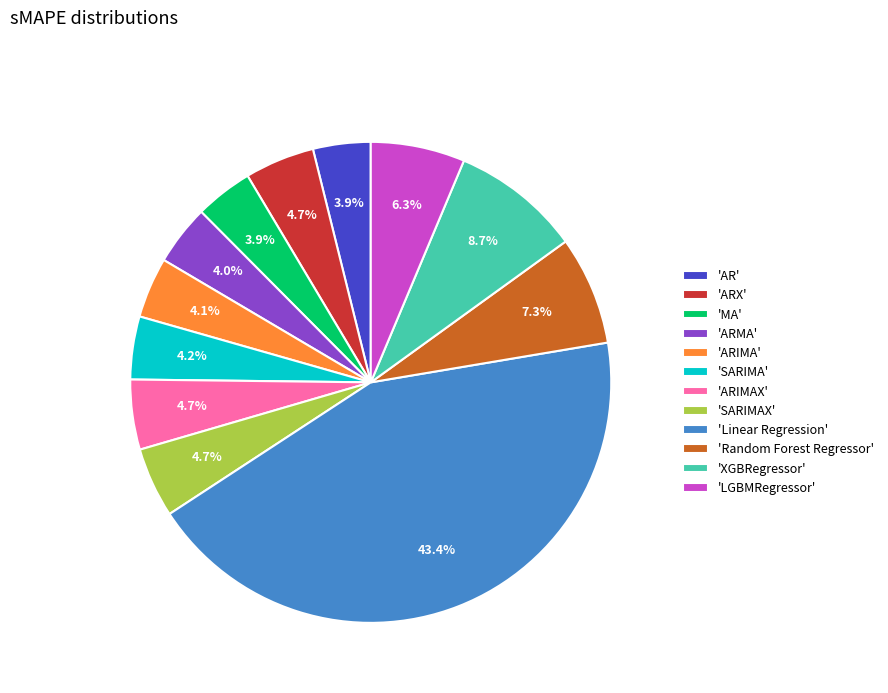

Is there any slice that represents more than half of the pie?

No